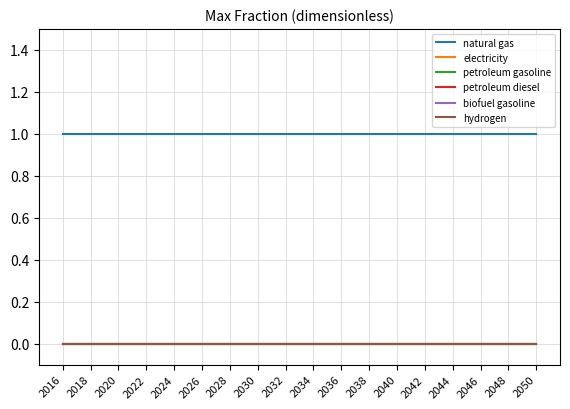

Does the chart display data point markers on the line(s)?

No